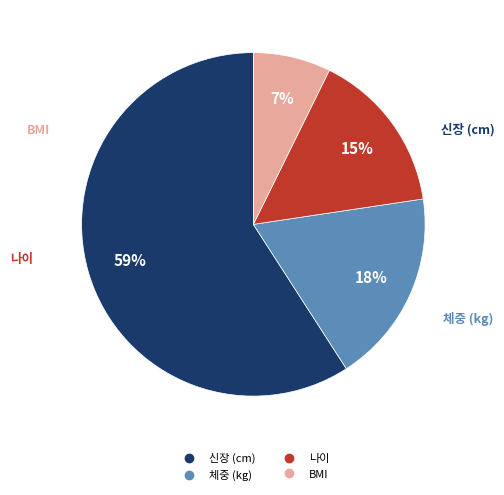

What percentage is the 나이 slice, to the nearest percent?

15%